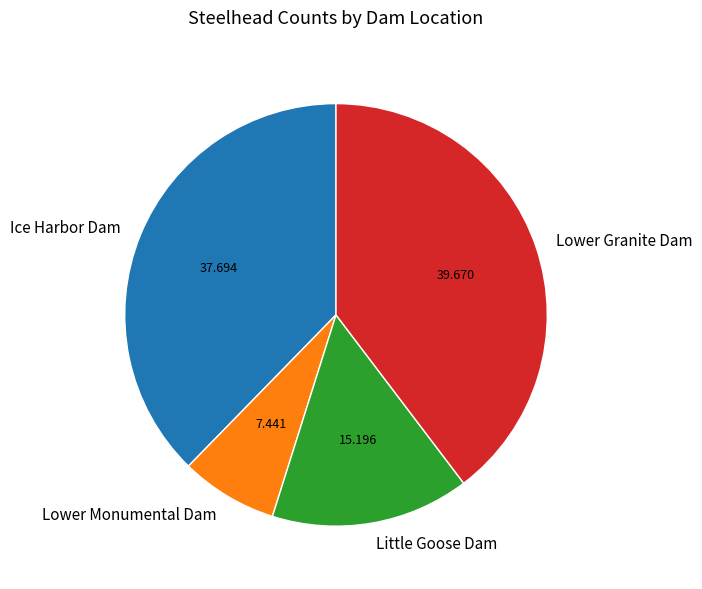

Which slice is the smallest?

Lower Monumental Dam